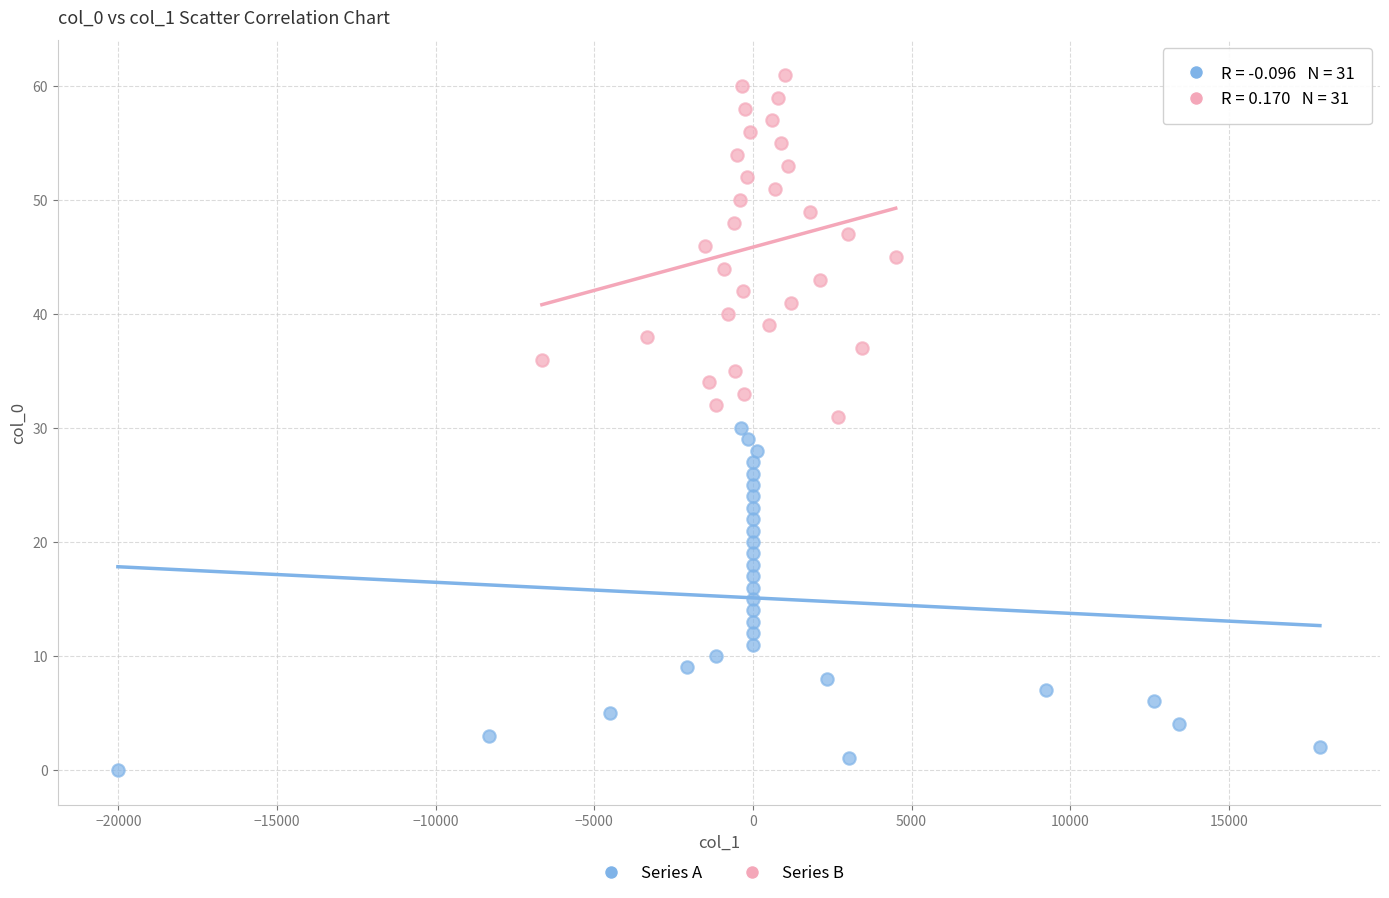

Which series reaches the minimum Y coordinate?

Series A